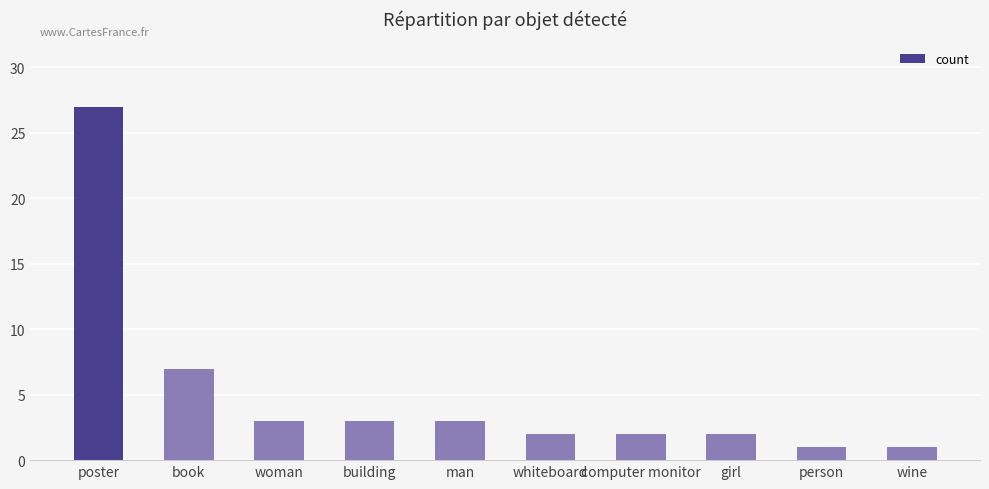

What is the sum of the values at girl and building?

5